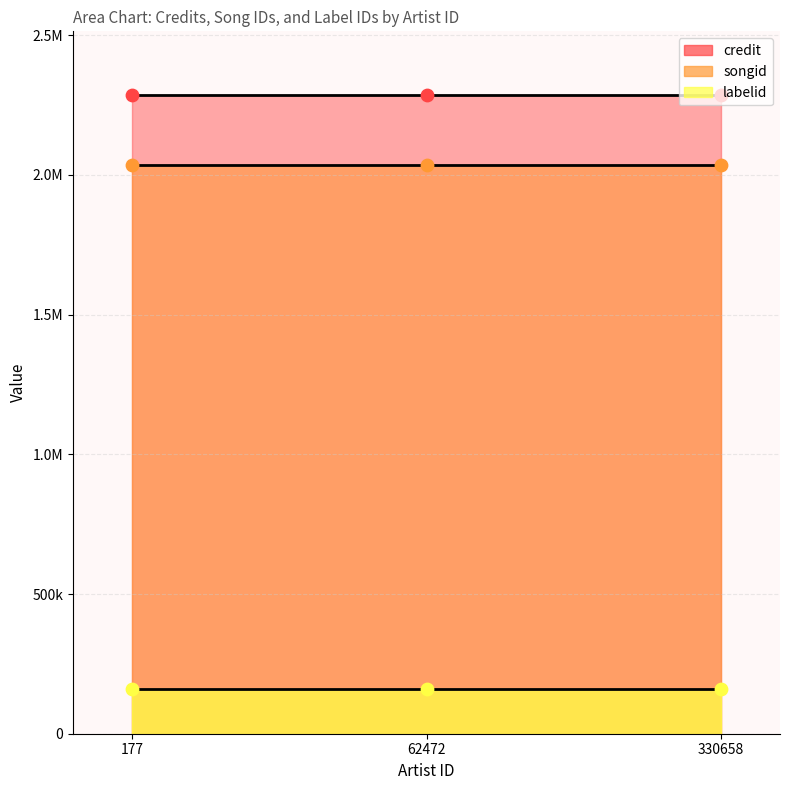

At how many categories does at least one series exceed 317425?

3